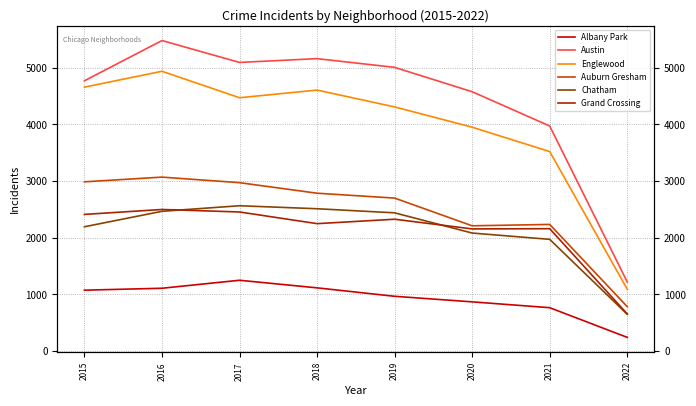

True or false: Chatham and Austin intersect in this chart.

False